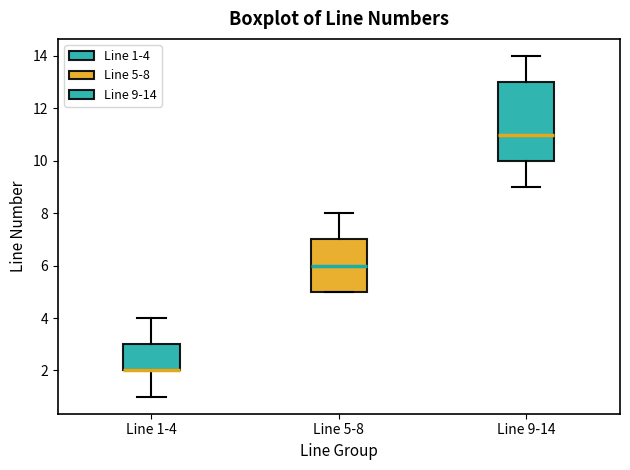

Reading left to right, read every box against the y-axis: the position of its median line, the range the box covers, and the ends of its whiskers. The values are not printed on the chart, so give them approximately, as read against the axis.

Line 1-4: median 2 (drawn on the box's lower edge), box 2 to 3, whiskers 1 to 4
Line 5-8: median 6, box 5 to 7, whiskers 5 to 8
Line 9-14: median 11, box 10 to 13, whiskers 9 to 14